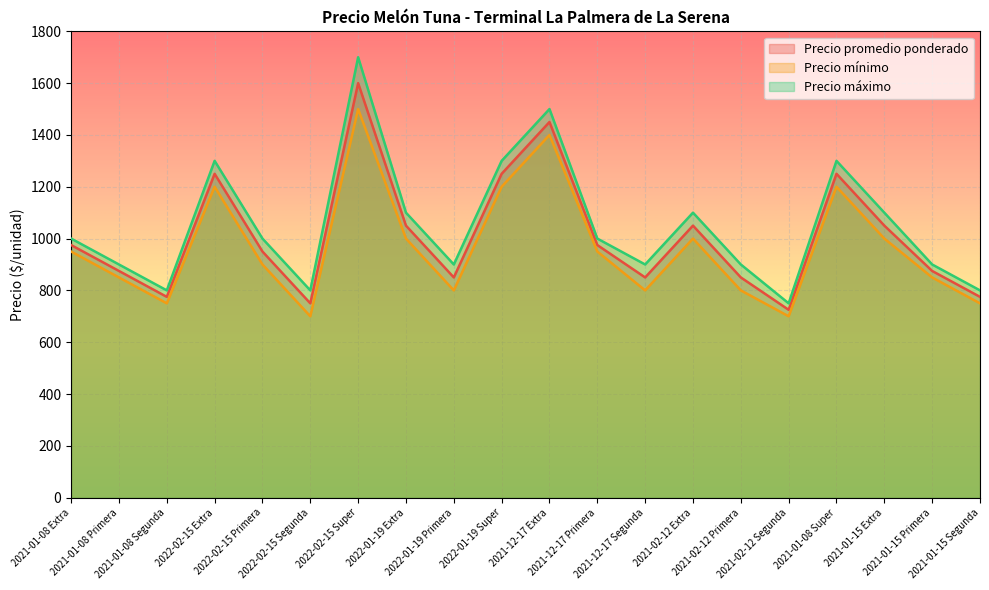

What is the label of the 6th point from the right?

2021-02-12 Primera